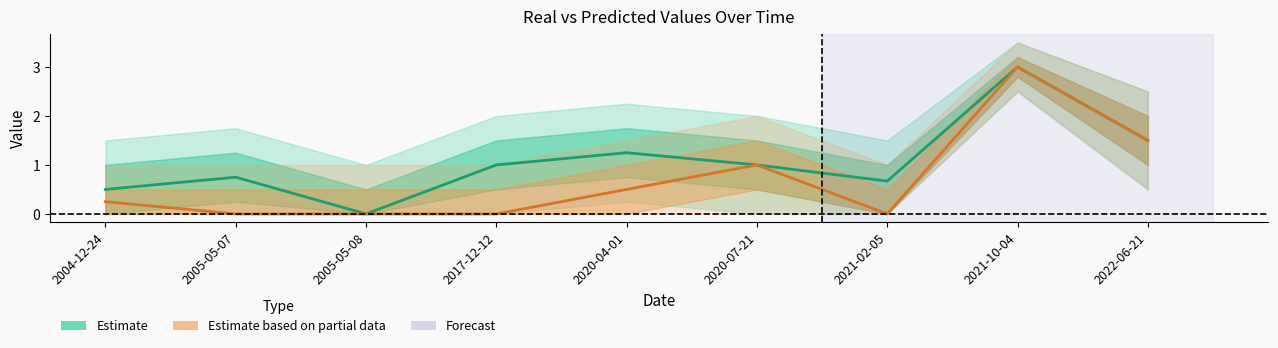

How many interior local peaks does the predict series have?

2